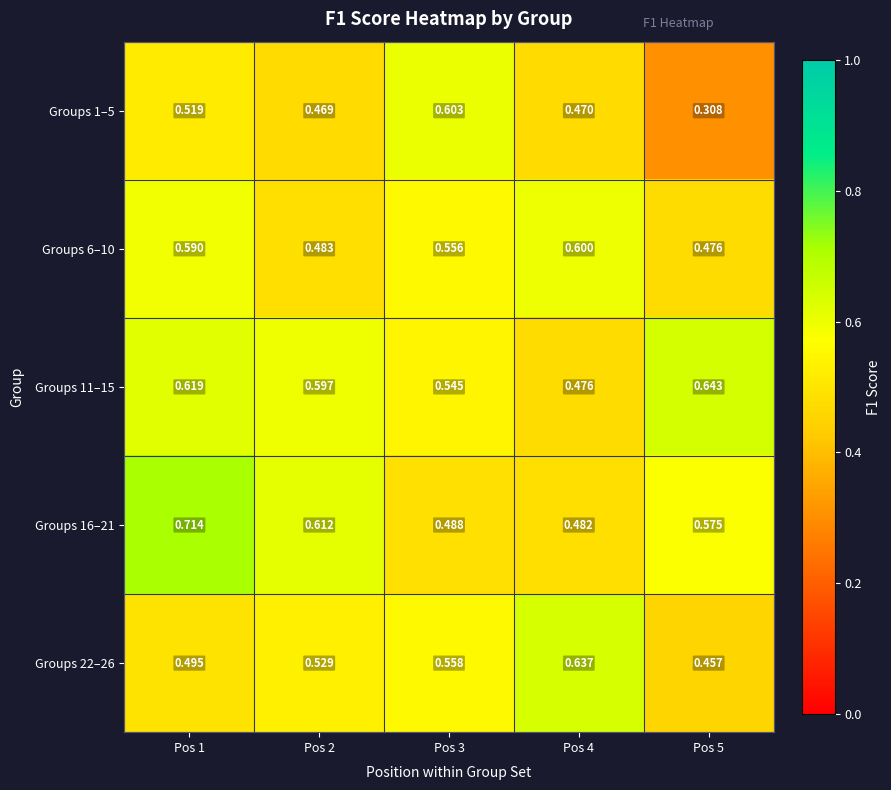

Which series has the largest range (max minus min)?

Groups 1–5